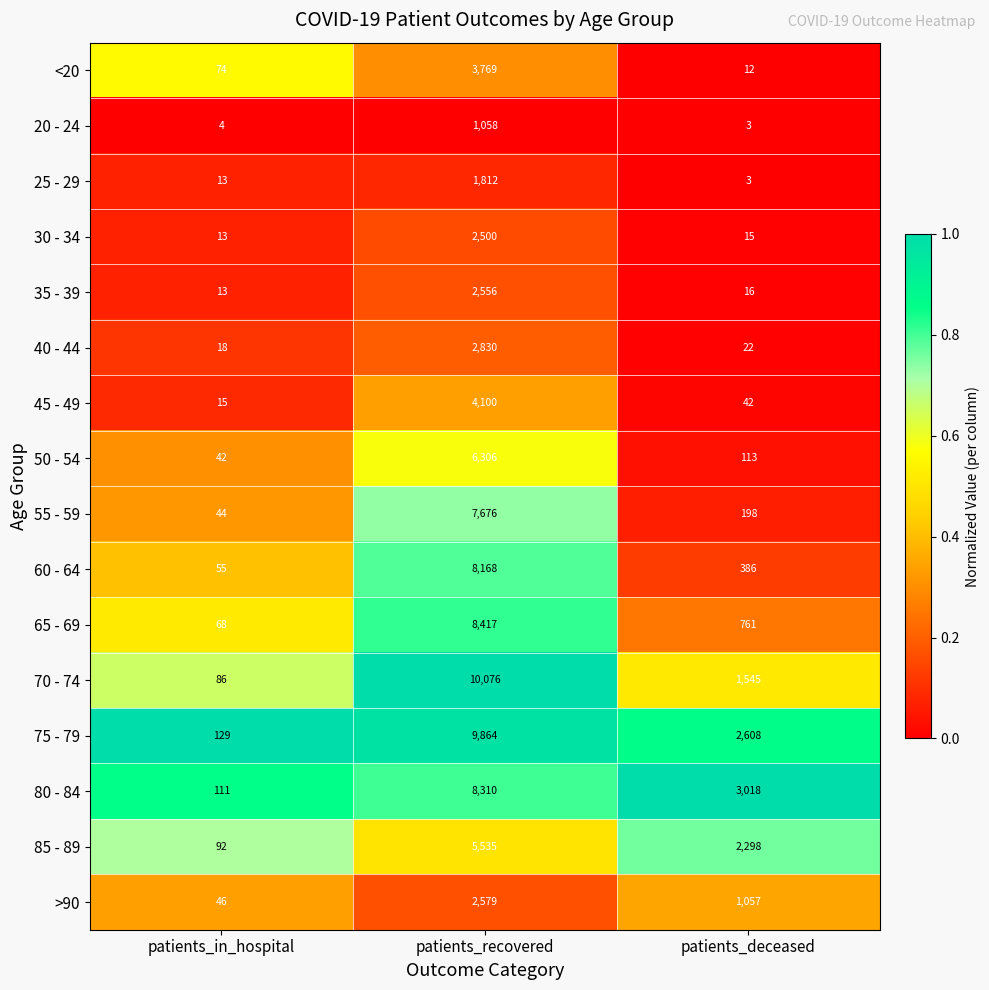

What is the difference between the second highest and minimum values in the 55 - 59 series?

154